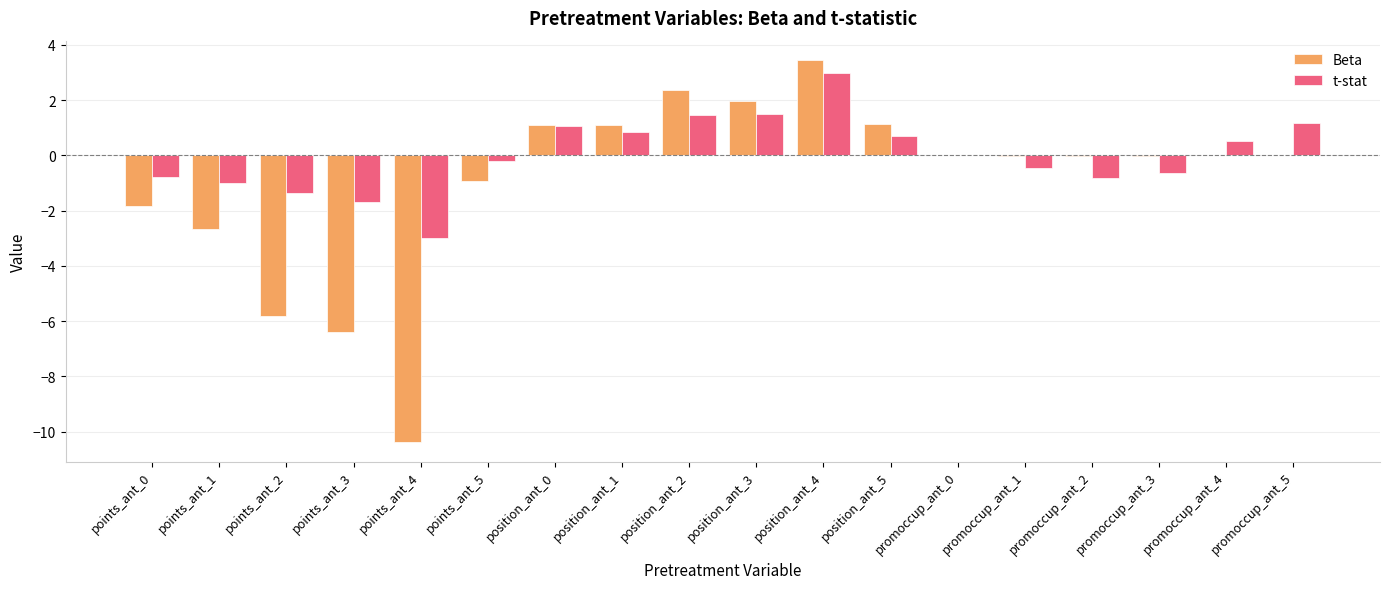

The value of t-stat at position_ant_1 is 0.8. True or false?

True